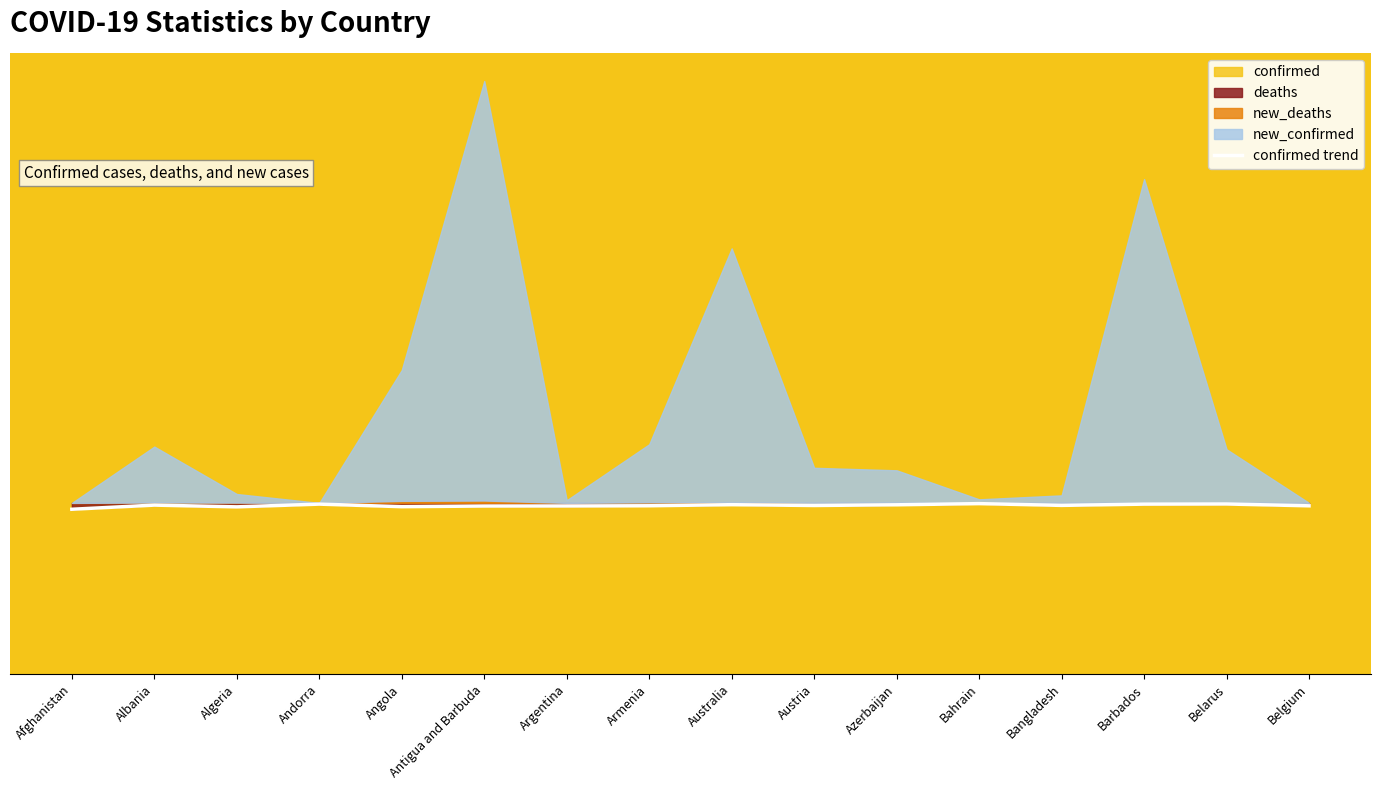

Is it true that the value at Andorra is 99.1?

True